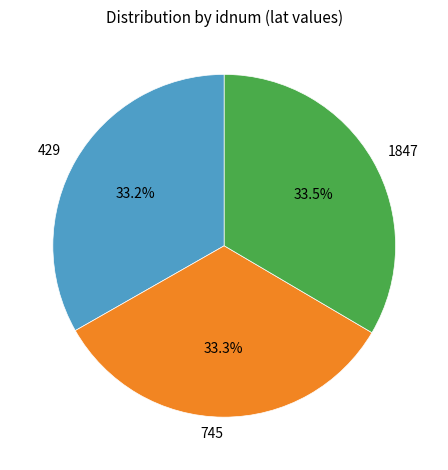

What portion of the pie excludes 745?

66.7%